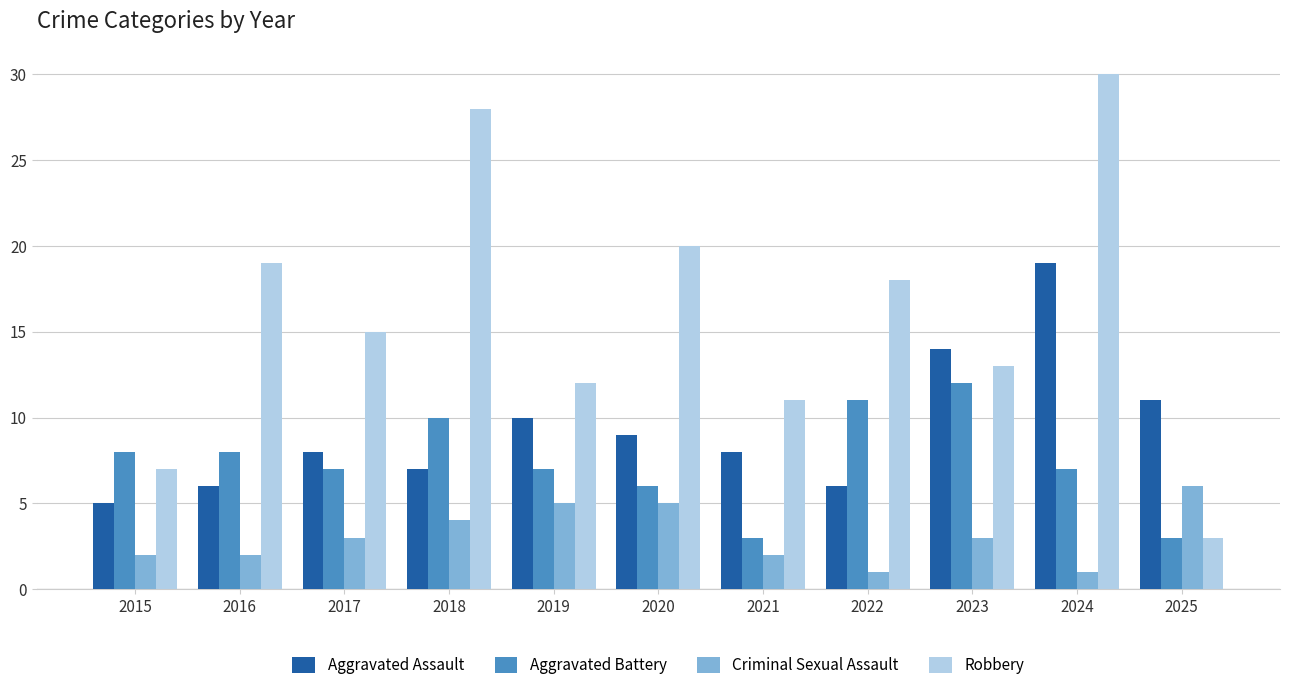

What is the maximum value shown in the chart?

30